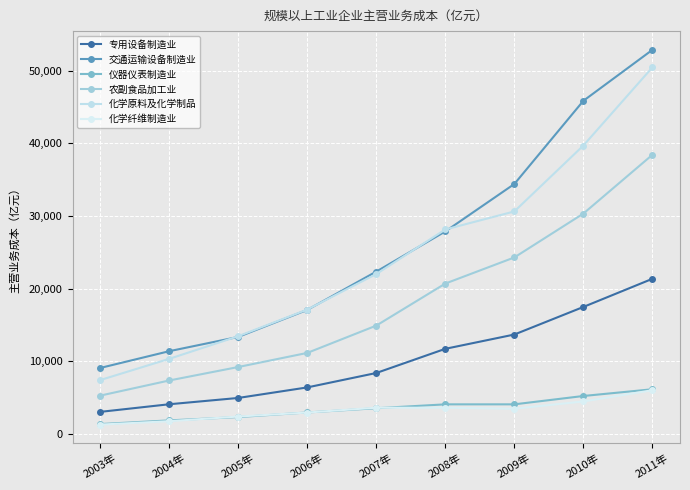

True or false: 交通运输设备制造业 and 专用设备制造业 cross at least once.

False